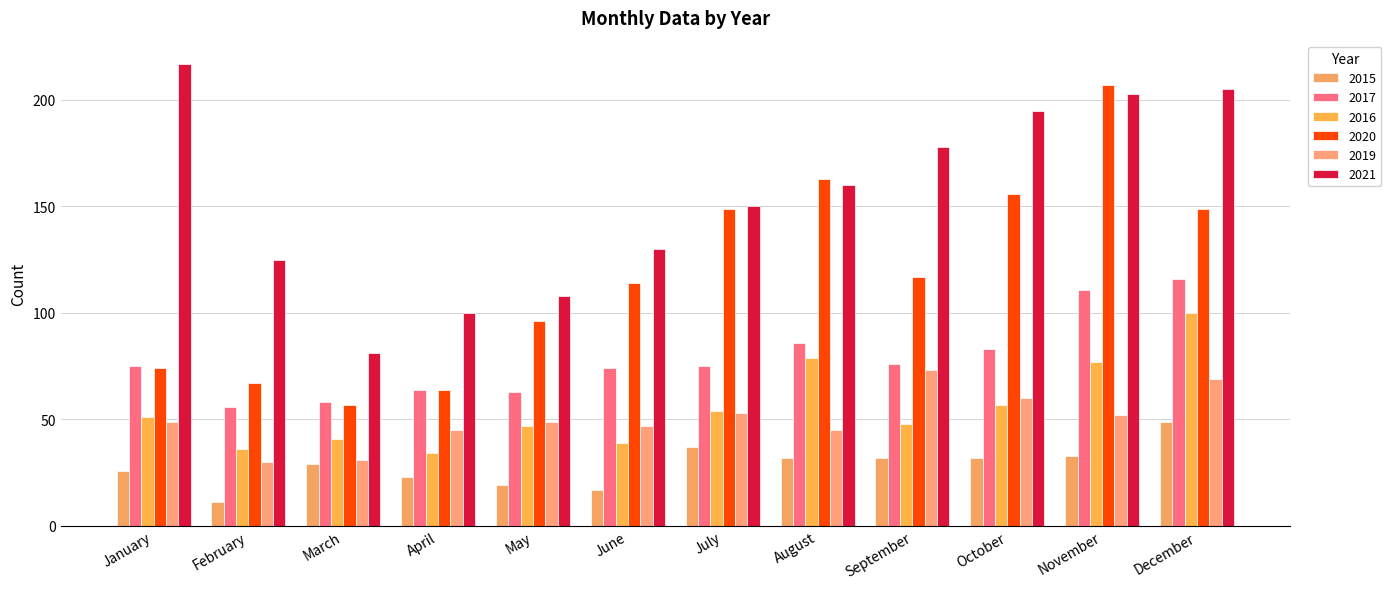

The 2019 series shows 47 at June. True or false?

True